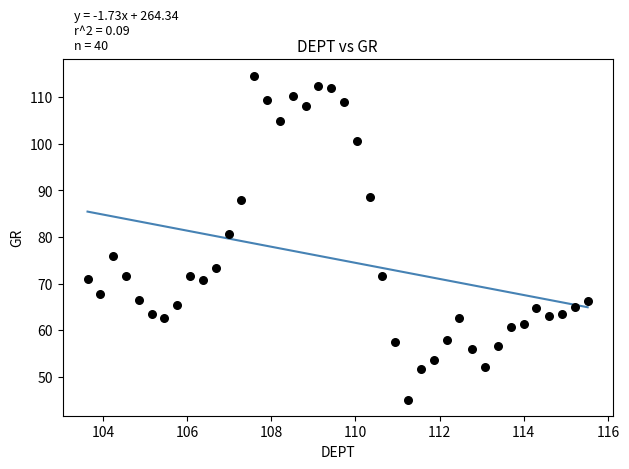

What Y value in the scatter plot is closest to 79?

80.7